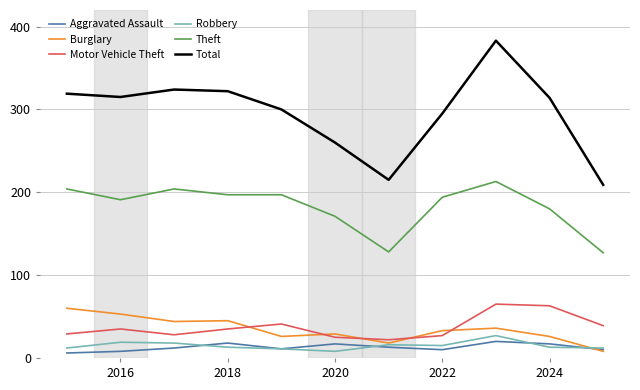

True or false: Aggravated Assault and Theft intersect in this chart.

False